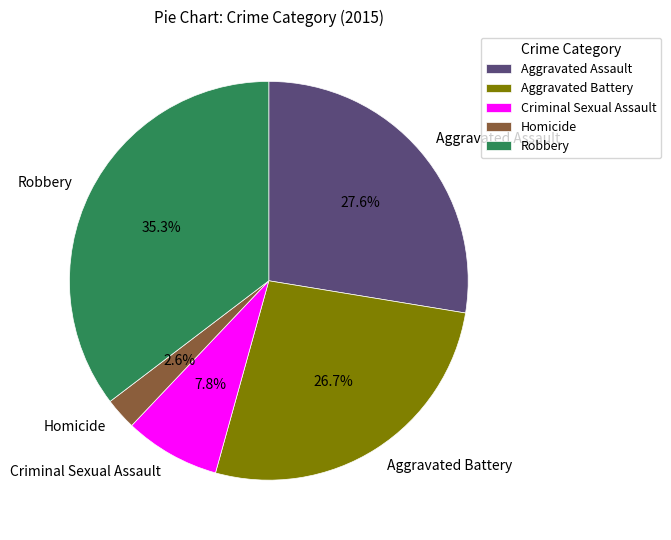

What percentage is the Robbery slice, to the nearest percent?

35%